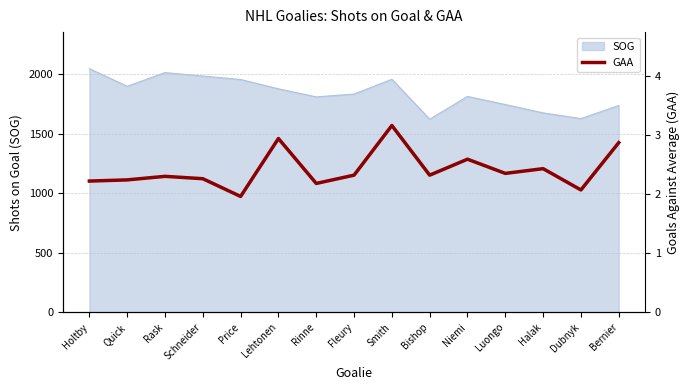

What is the label of the 7th point from the right?

Smith